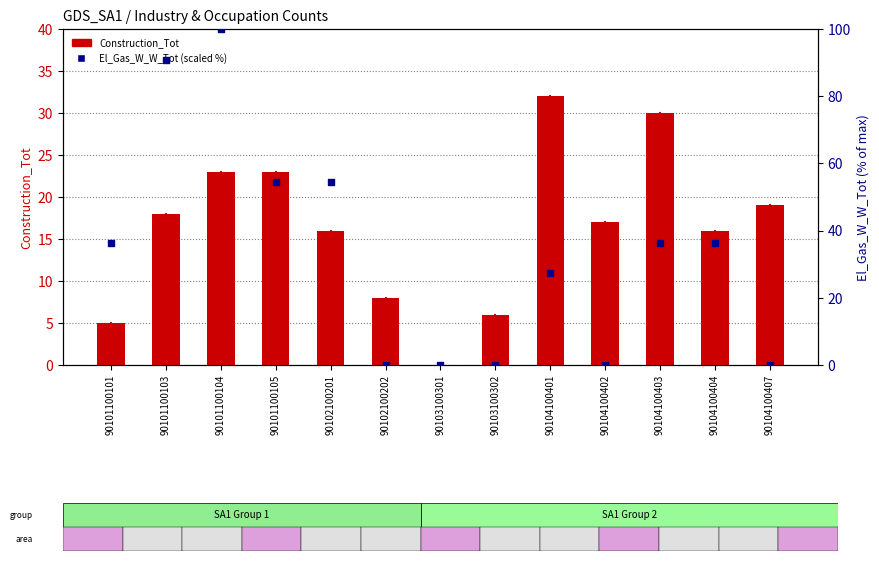

What is the total value across all series at 90102100202?

8.0